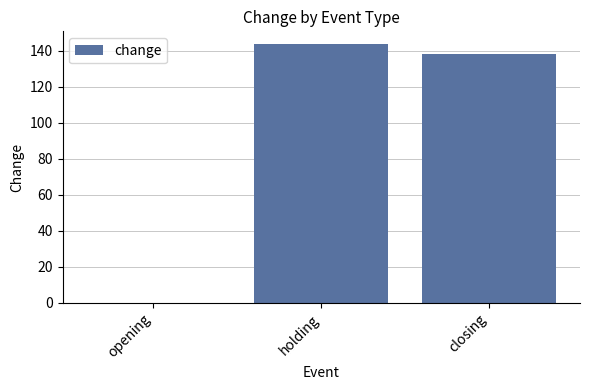

At which label does the data first exceed 137?

holding